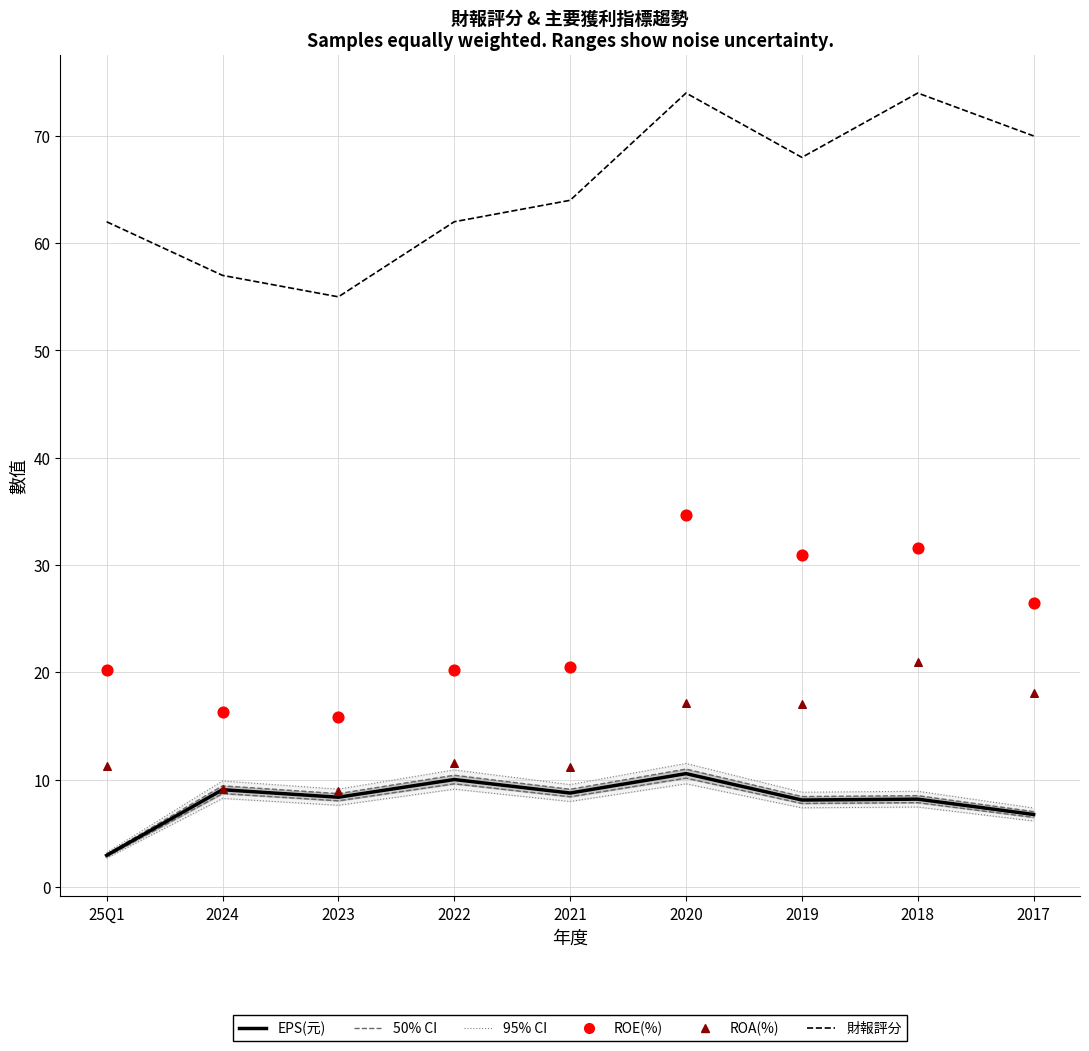

What is the total value across all series at 2021?

123.1